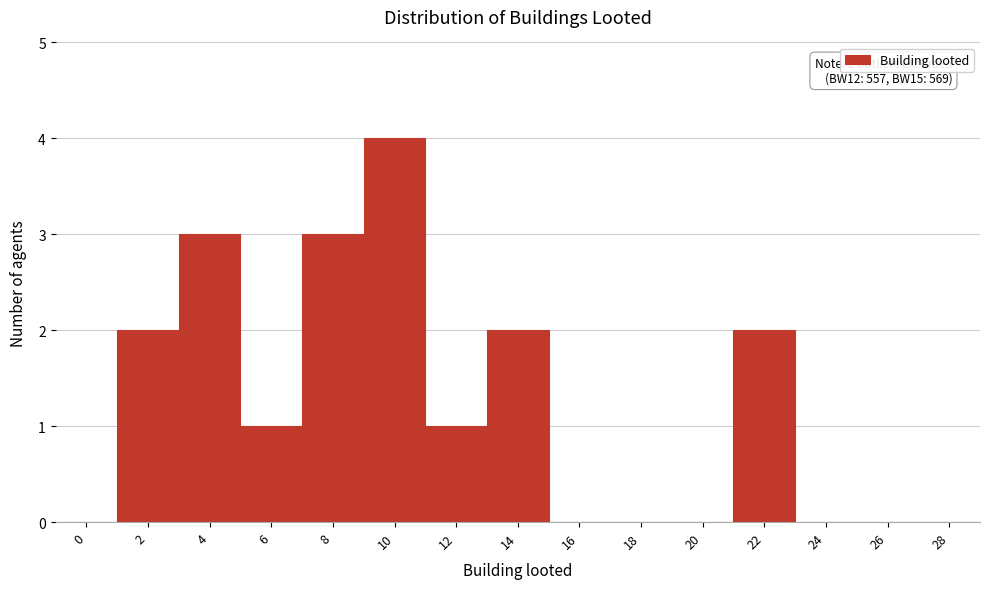

Reading right to left, transcribe all the data shown in this chart.

28=0	26=0	24=0	22=2	20=0	18=0	16=0	14=2	12=1	10=4	8=3	6=1	4=3	2=2	0=0